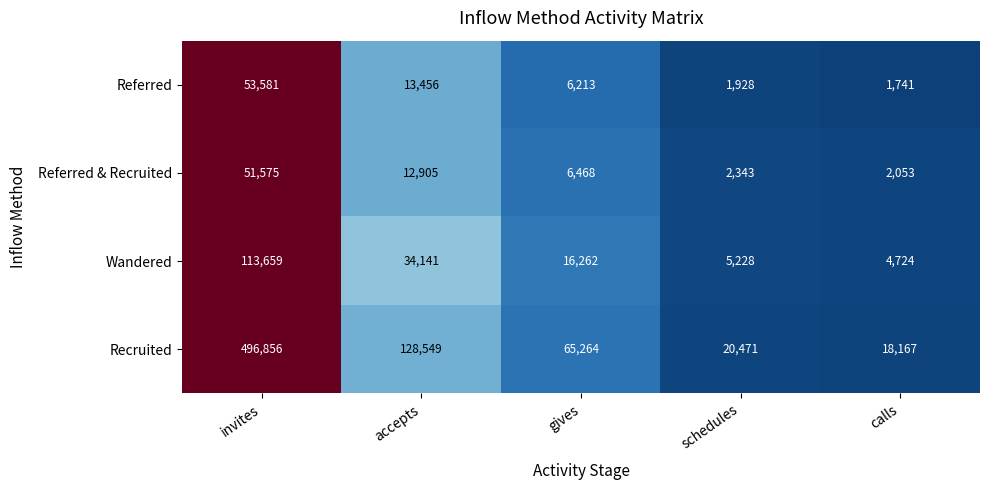

What is the total value across all series at gives?

94207